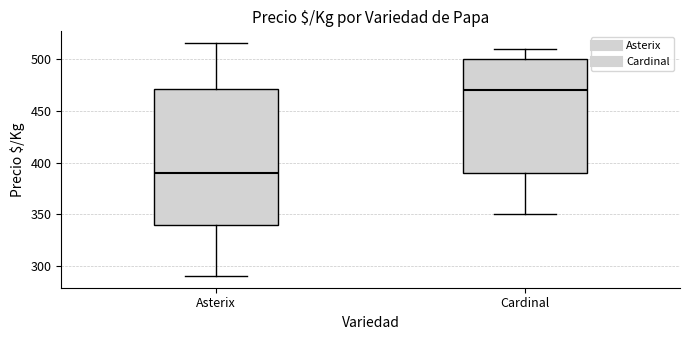

Which box has the lowest median line?

Asterix